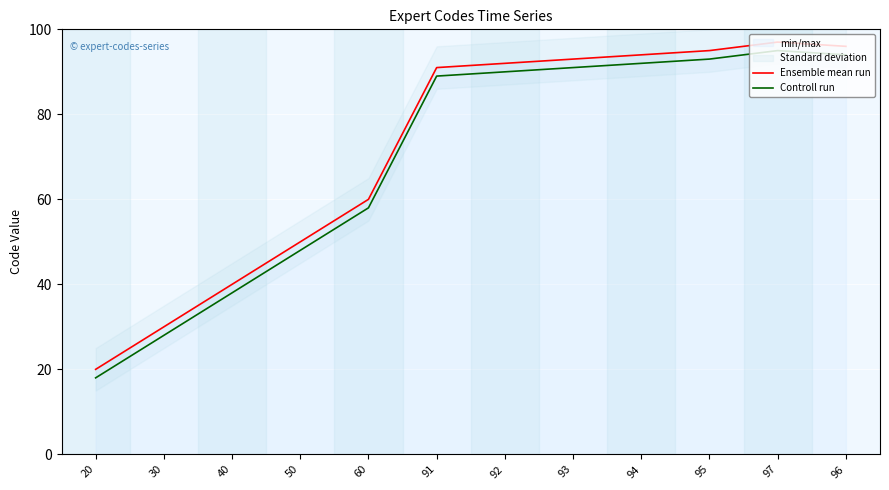

What is the sum of the Ensemble mean run values at 96 and 60?

156